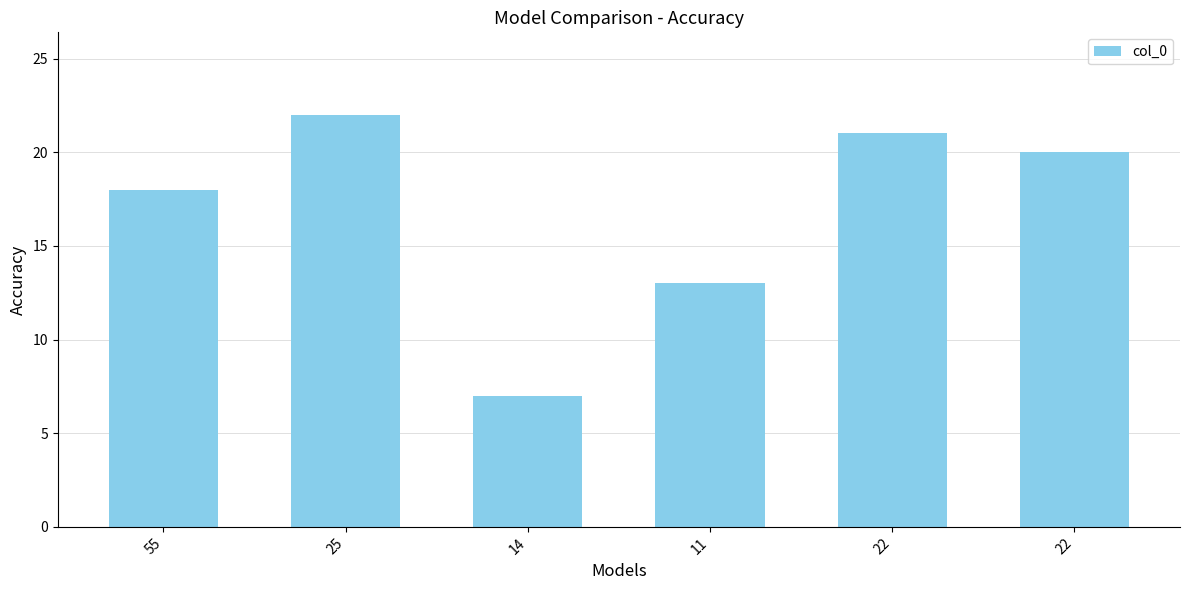

Between 11 and 22, which is larger?

22